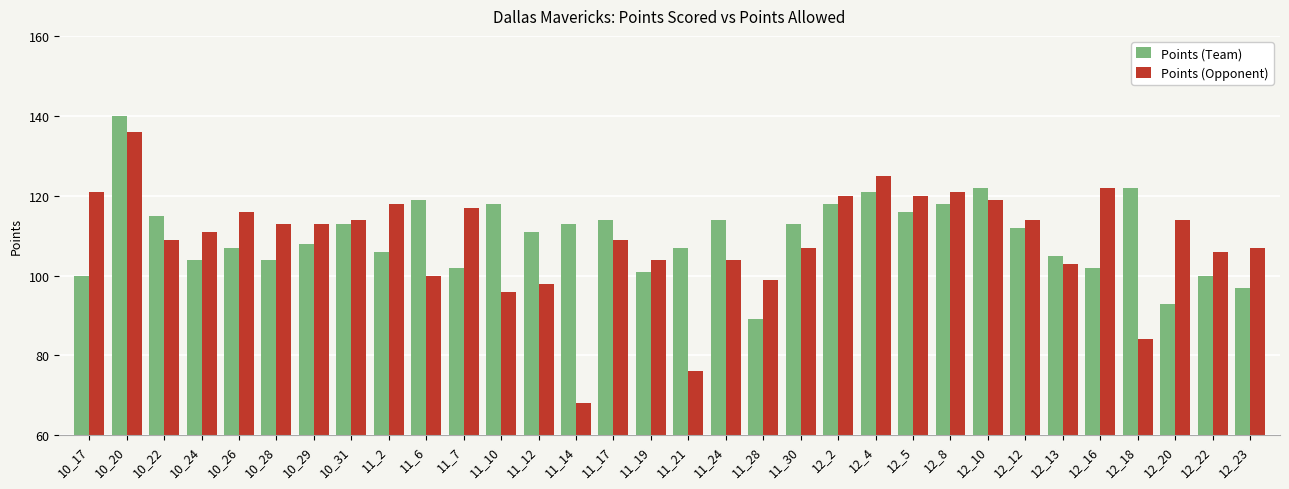

What is the total value across all series at 11_2?

224